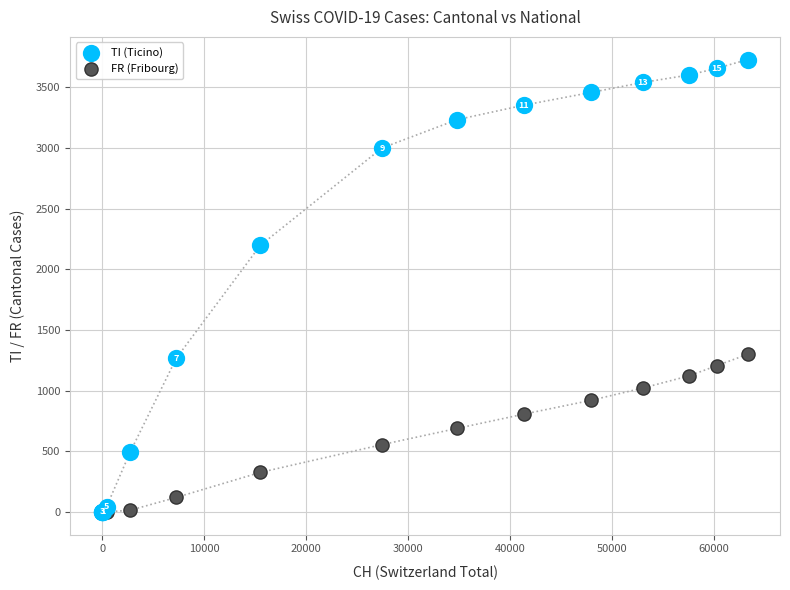

Which series has the widest spread of Y values?

TI (Ticino)